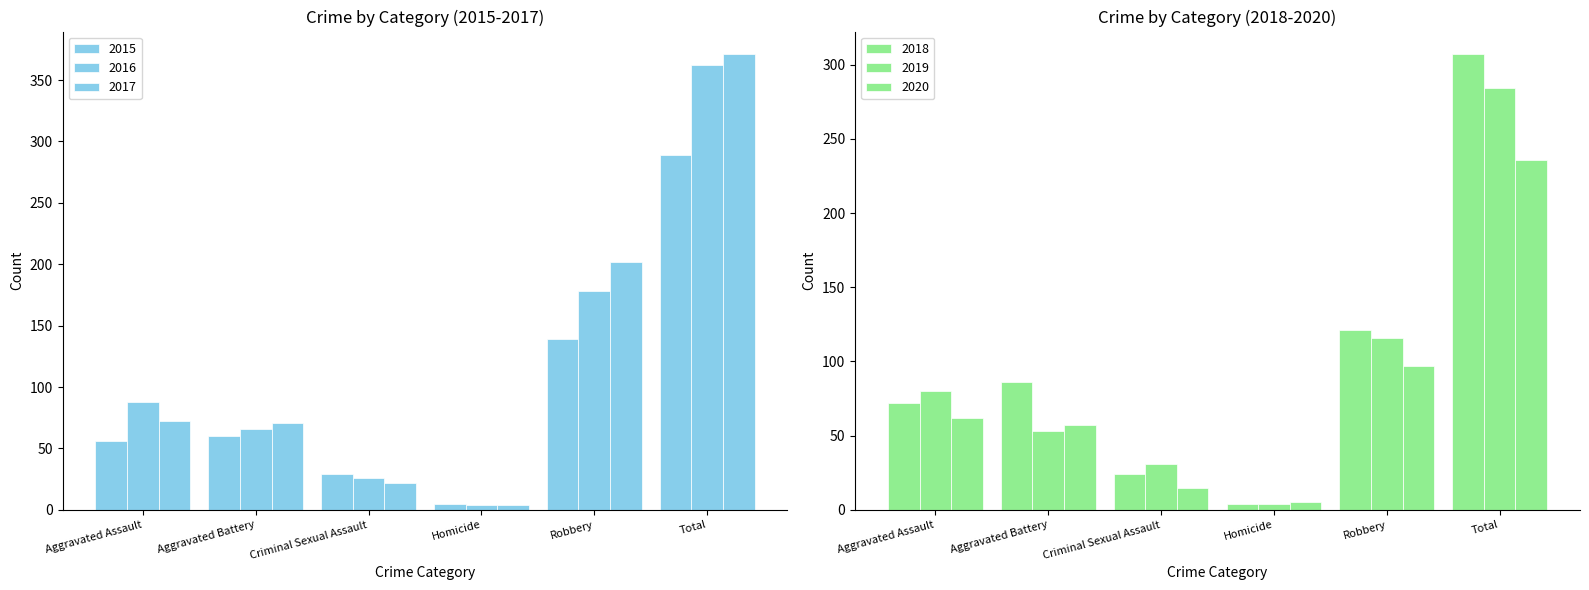

What are all the series names shown in the legend?

2015, 2016, 2017, 2018, 2019, 2020